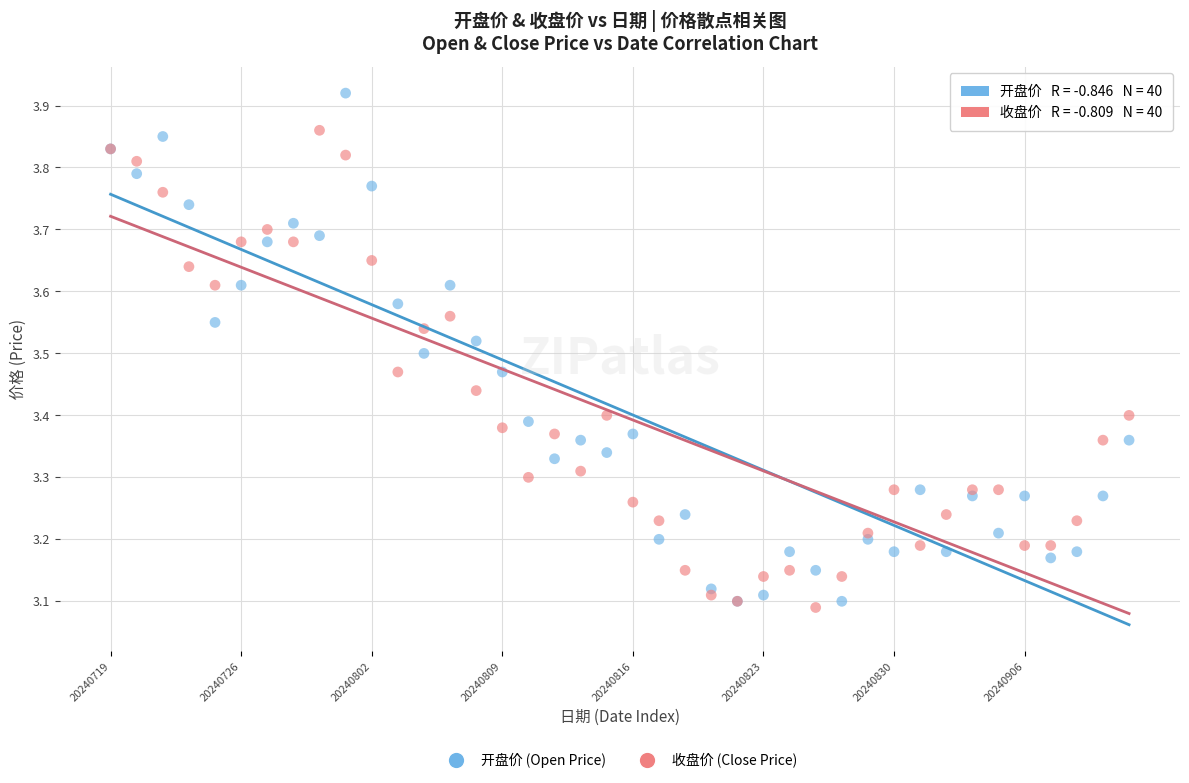

Which series reaches the maximum Y coordinate?

开盘价 (Open Price)